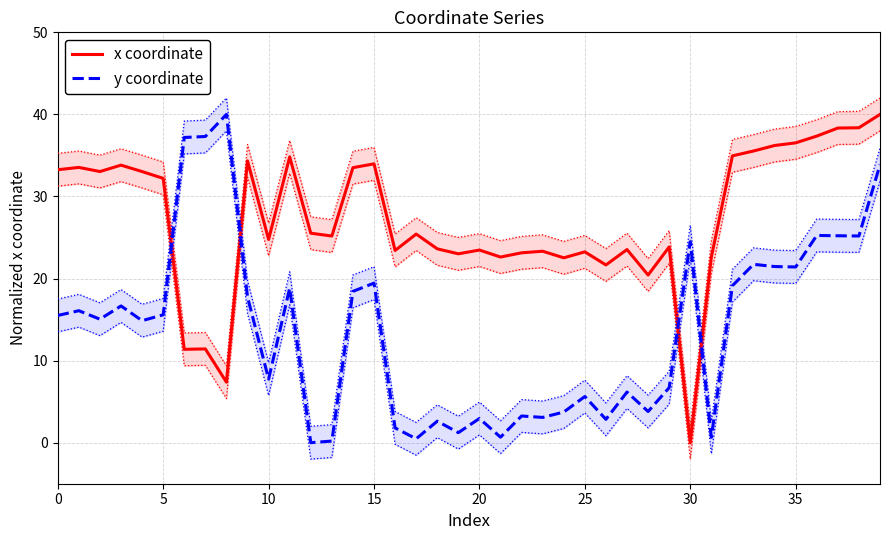

In y coordinate, how many points are higher than both neighbors (excluding endpoints)?

13